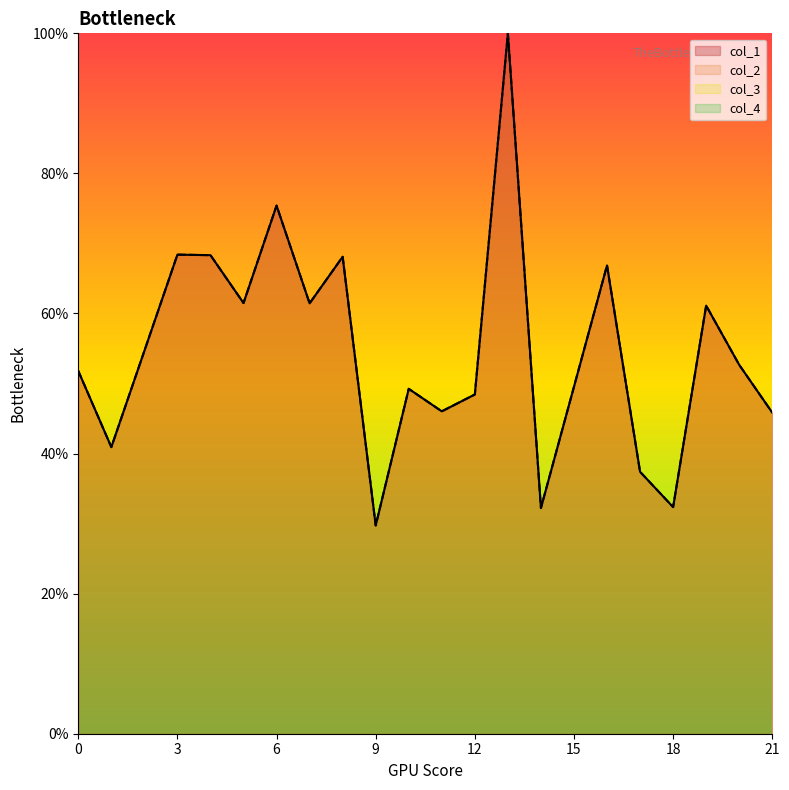

Where is the first local maximum for col_1?

3